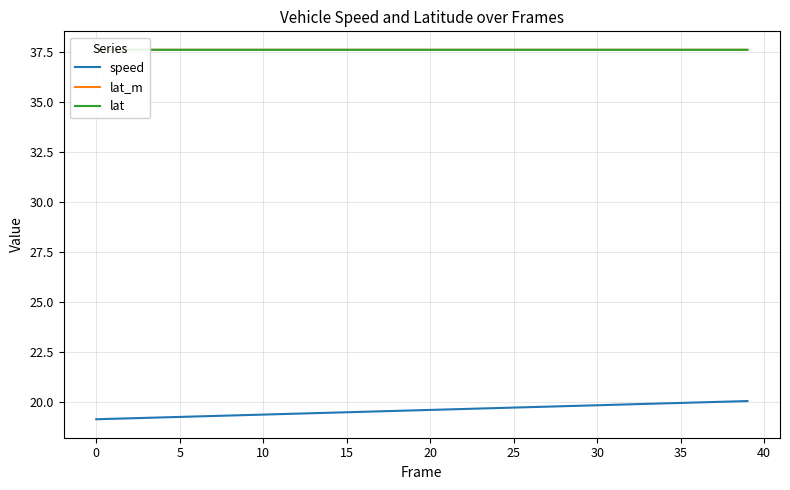

What is the lowest value of the speed series?

19.1